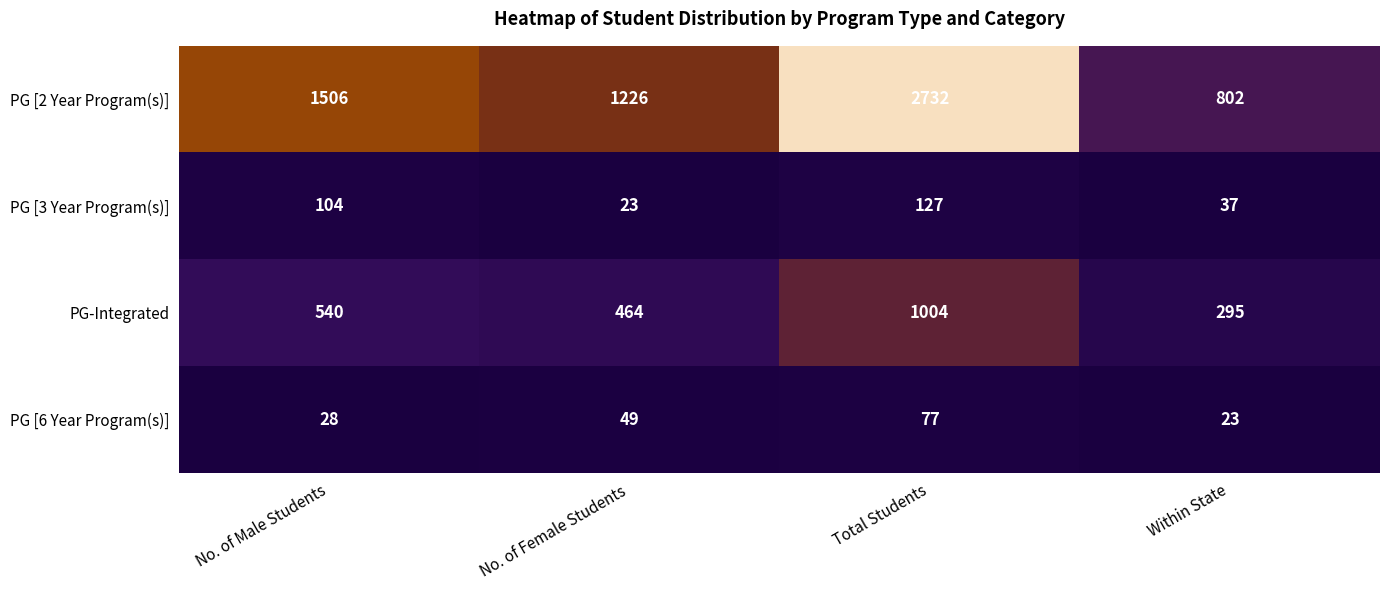

How many PG-Integrated values are between 464 and 1004?

3